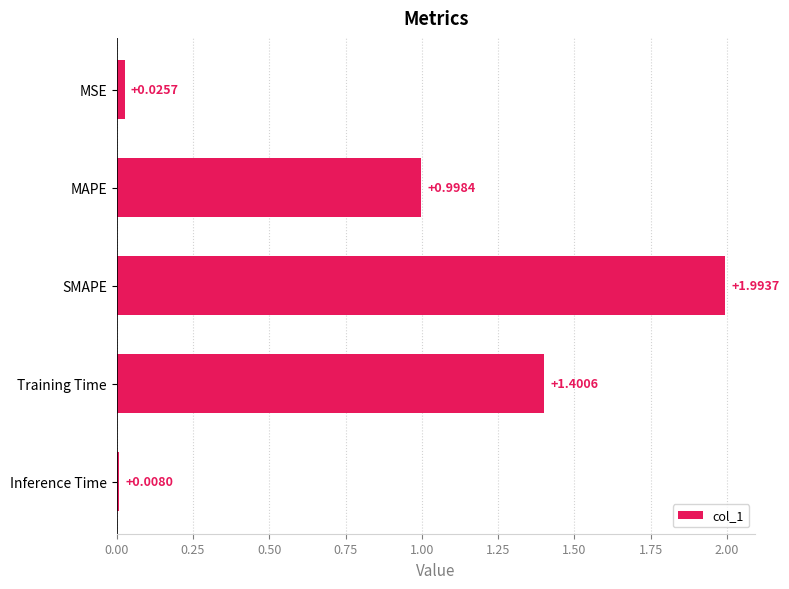

Rank the categories by value from highest to lowest.

SMAPE, Training Time, MAPE, MSE, Inference Time